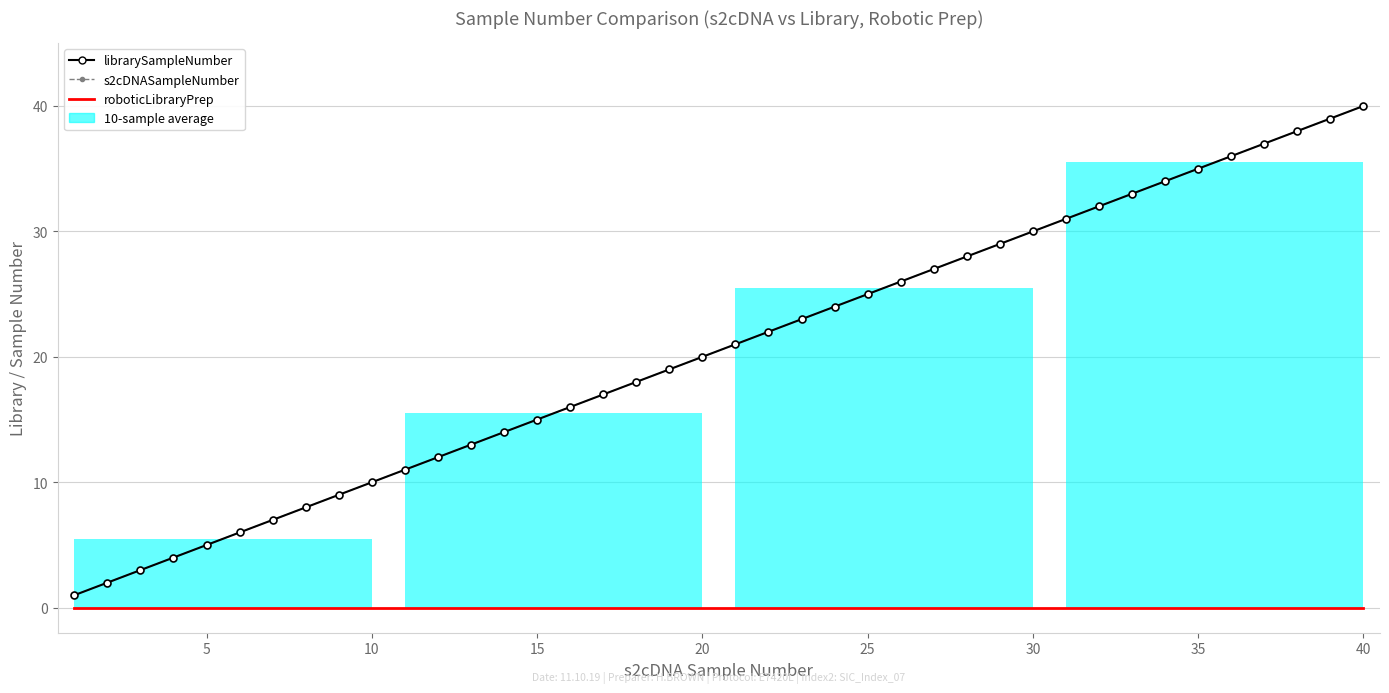

True or false: s2cDNASampleNumber has more than 1 interior local peaks.

False